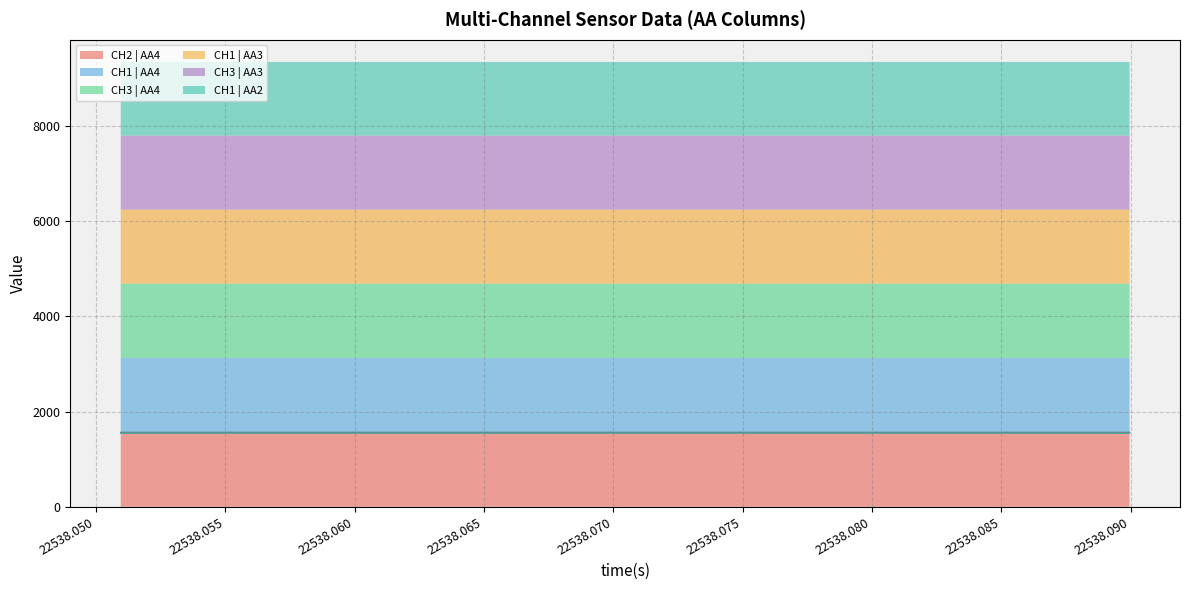

At how many categories does at least one series exceed 1557?

40